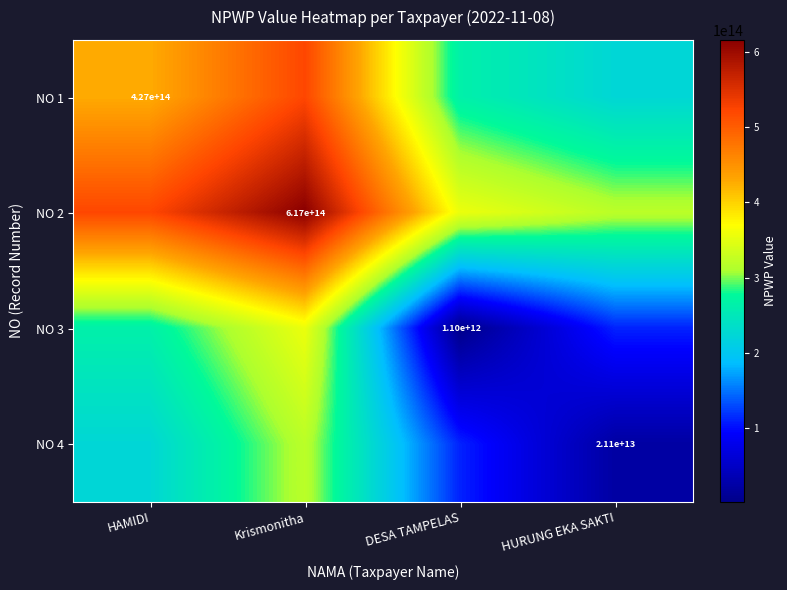

What is the spread (max minus min) of values at DESA TAMPELAS?

354947284000000